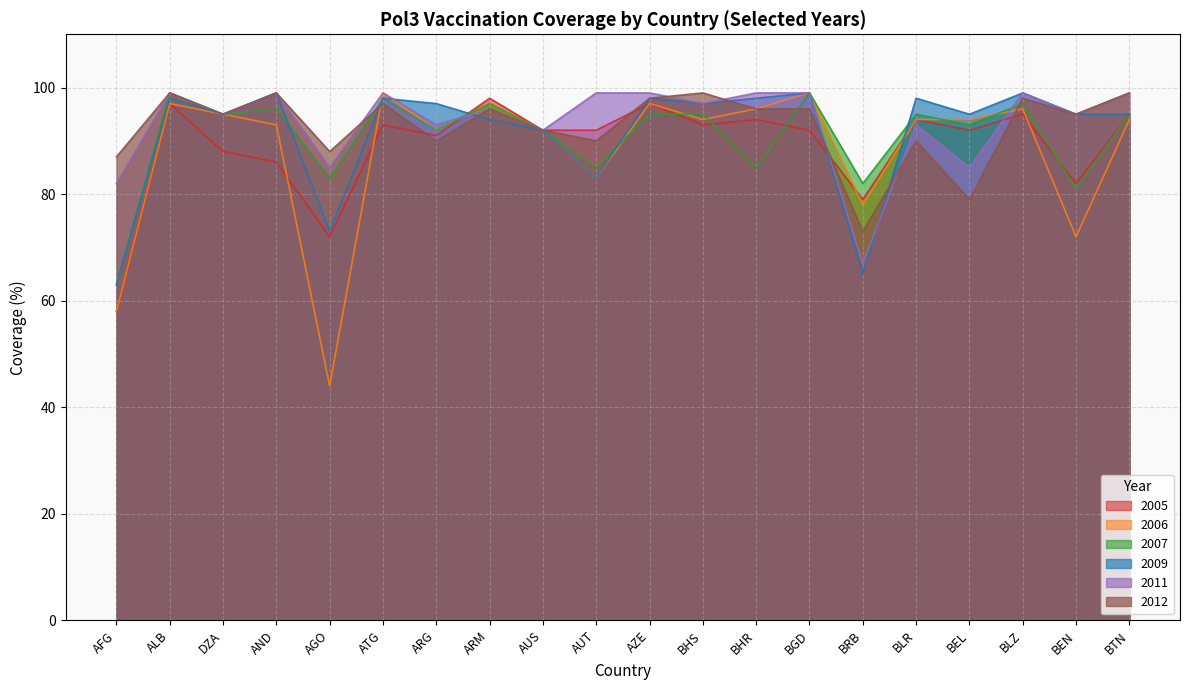

True or false: 2011 has more than 0 points higher than both neighbors.

True